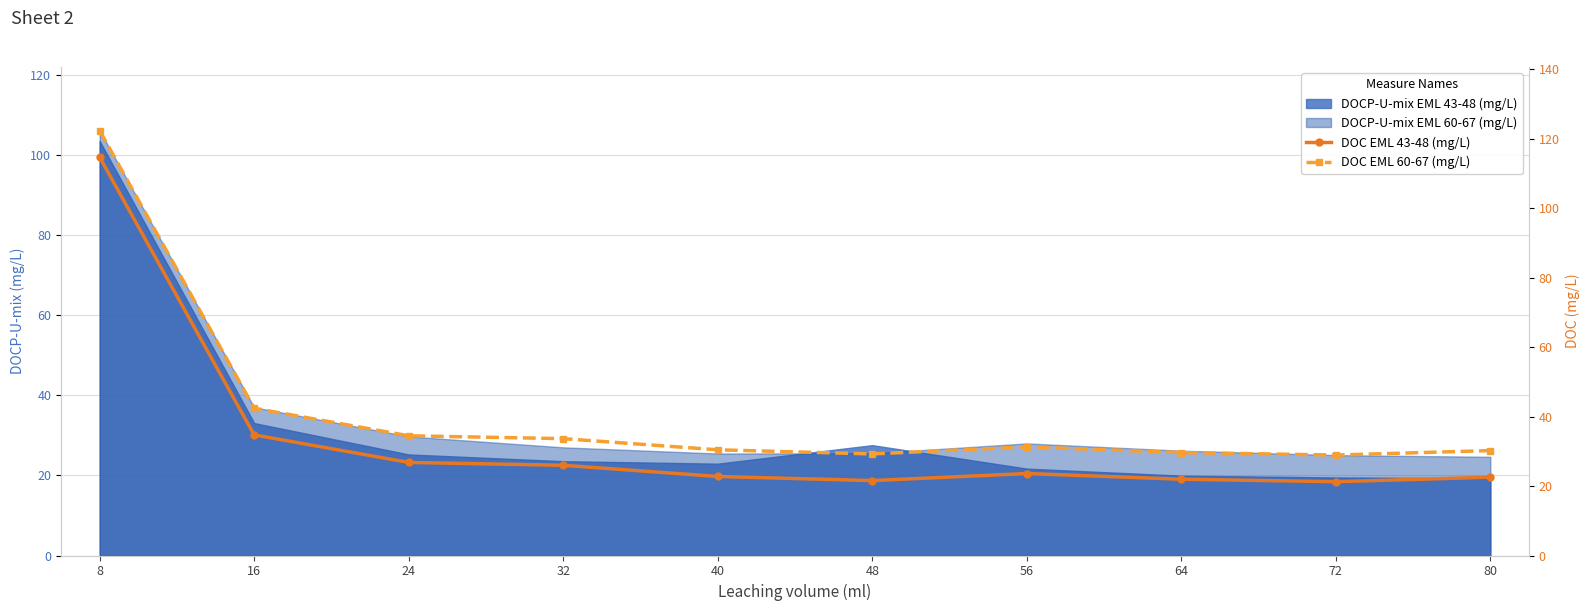

What is the difference between the maximum and minimum values in the DOC EML 43-48 (mg/L) series?

93.4